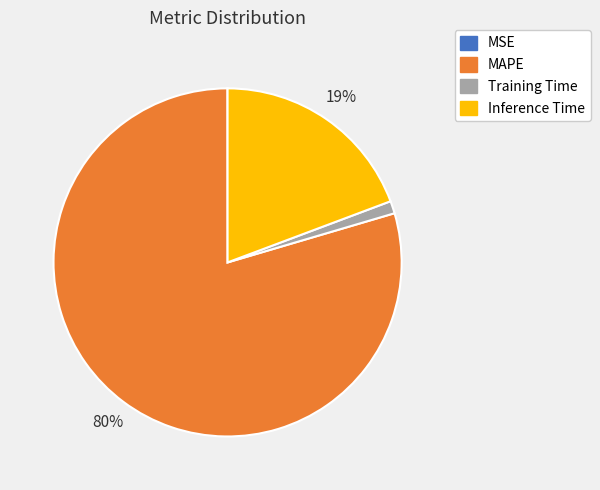

Does MAPE account for over 50% of the chart?

Yes